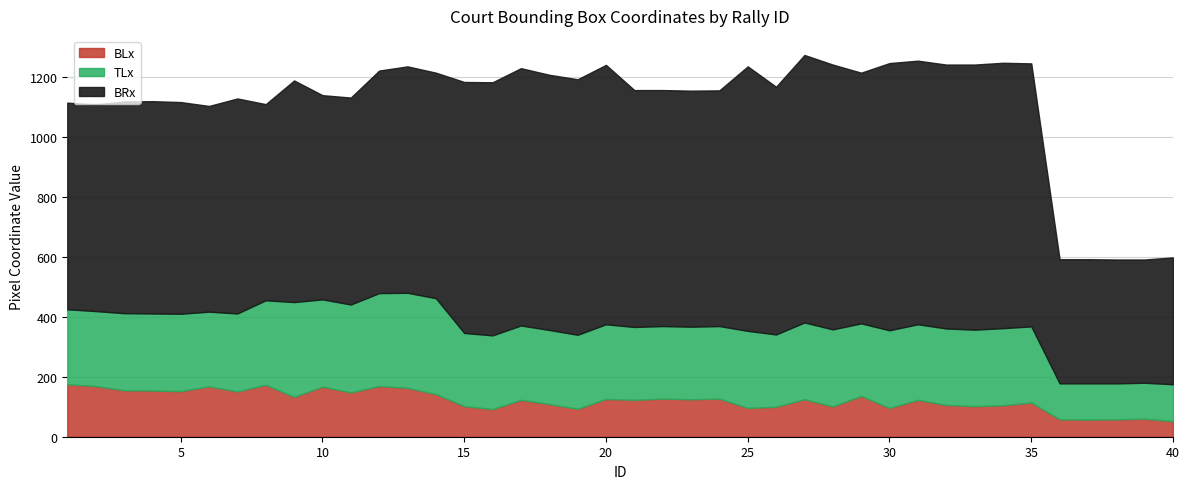

What is the greatest value displayed?

1273